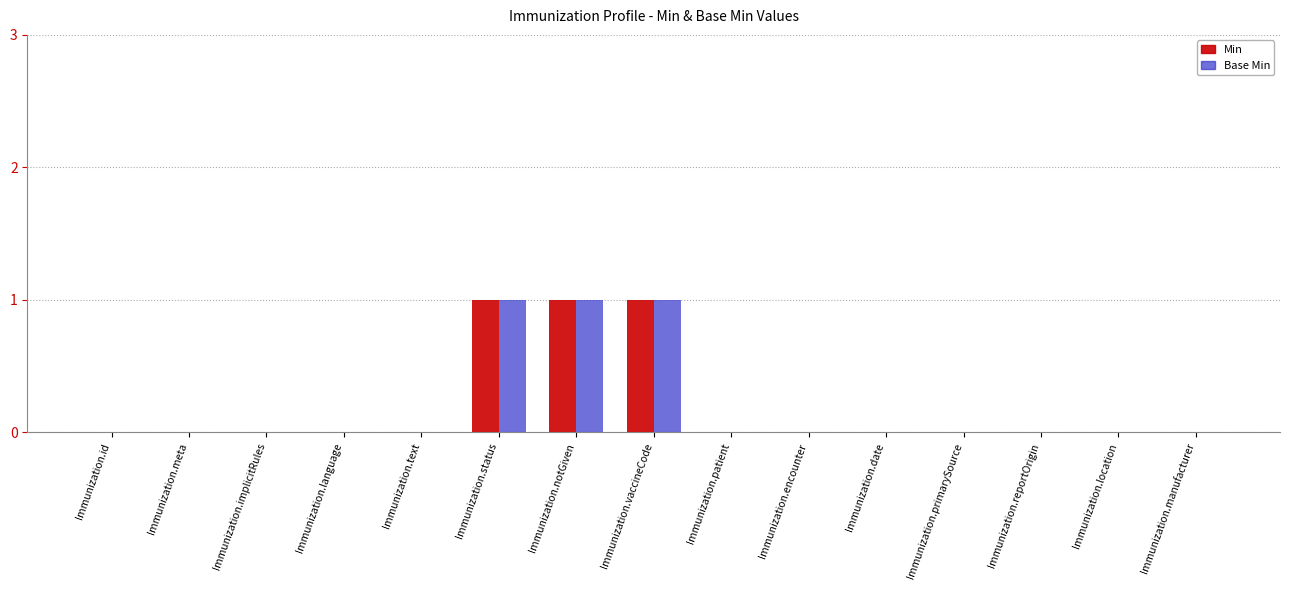

Reading left to right, list all the values displayed in this chart.

Min: Immunization.id=0	Immunization.meta=0	Immunization.implicitRules=0	Immunization.language=0	Immunization.text=0	Immunization.status=1	Immunization.notGiven=1	Immunization.vaccineCode=1	Immunization.patient=0	Immunization.encounter=0	Immunization.date=0	Immunization.primarySource=0	Immunization.reportOrigin=0	Immunization.location=0	Immunization.manufacturer=0
Base Min: Immunization.id=0	Immunization.meta=0	Immunization.implicitRules=0	Immunization.language=0	Immunization.text=0	Immunization.status=1	Immunization.notGiven=1	Immunization.vaccineCode=1	Immunization.patient=0	Immunization.encounter=0	Immunization.date=0	Immunization.primarySource=0	Immunization.reportOrigin=0	Immunization.location=0	Immunization.manufacturer=0